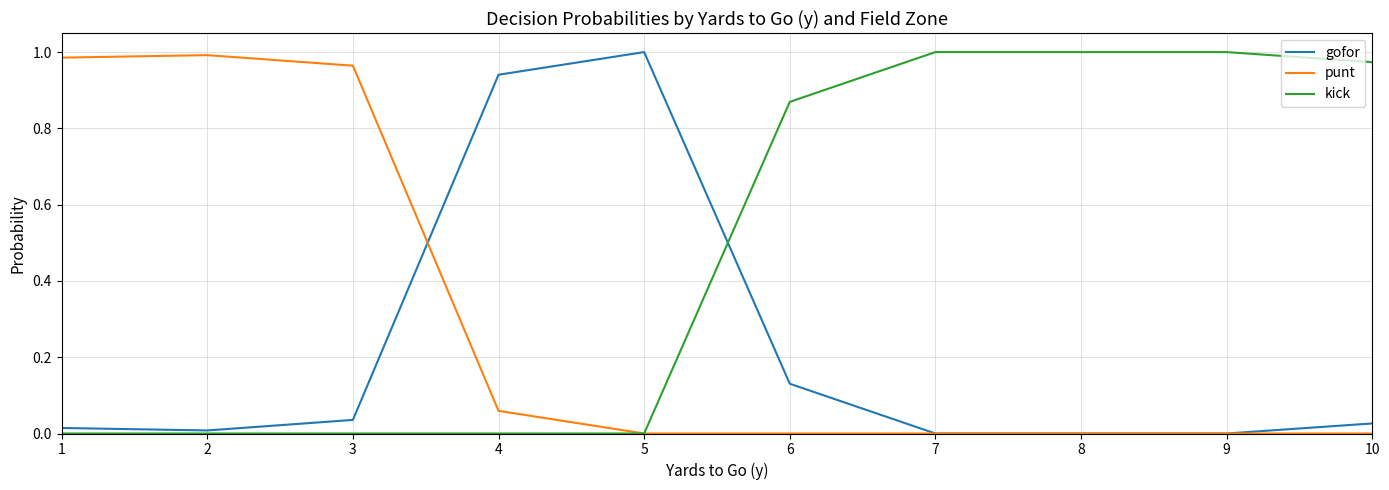

Which series has the largest total across all categories?

kick